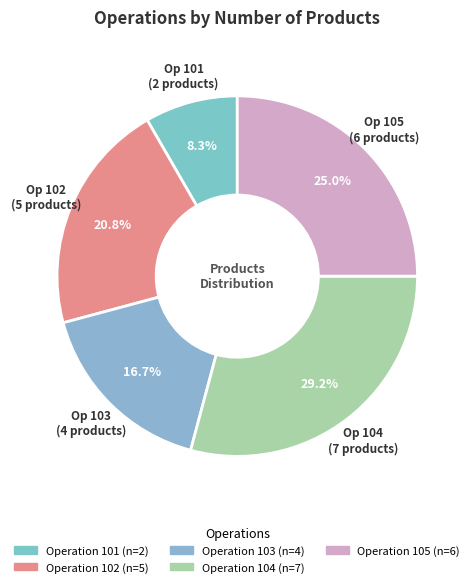

How many segments does this pie chart have?

5